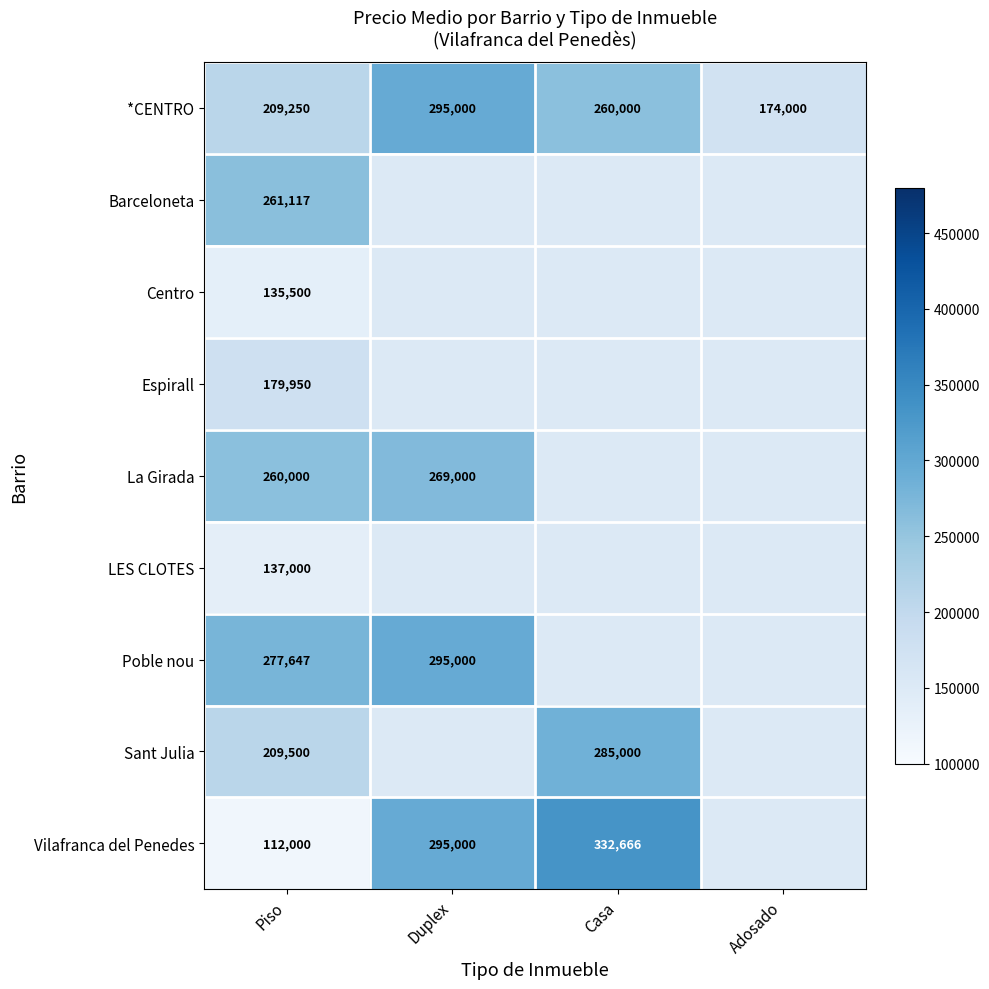

How many *CENTRO values are between 209250 and 295000?

3